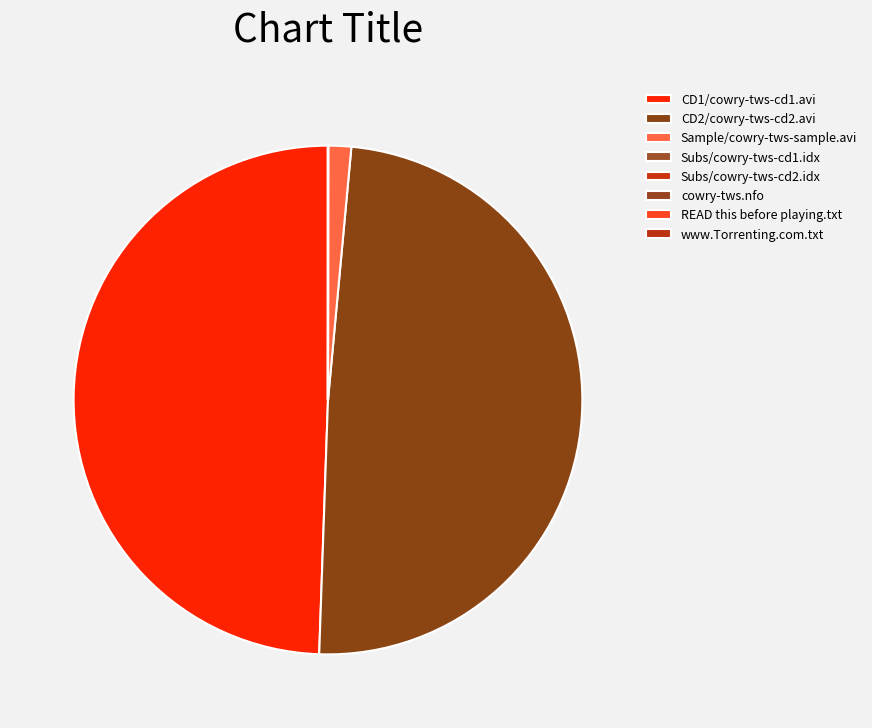

Combined, what portion of the pie is Sample/cowry-tws-sample.avi and Subs/cowry-tws-cd2.idx?

1.5%